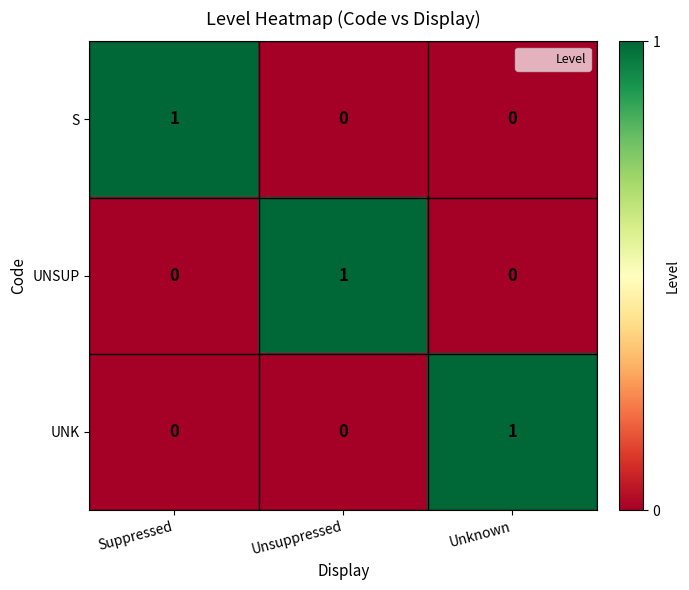

Reading left to right, transcribe all the data shown in this chart.

S: Suppressed=1	Unsuppressed=0	Unknown=0
UNSUP: Suppressed=0	Unsuppressed=1	Unknown=0
UNK: Suppressed=0	Unsuppressed=0	Unknown=1